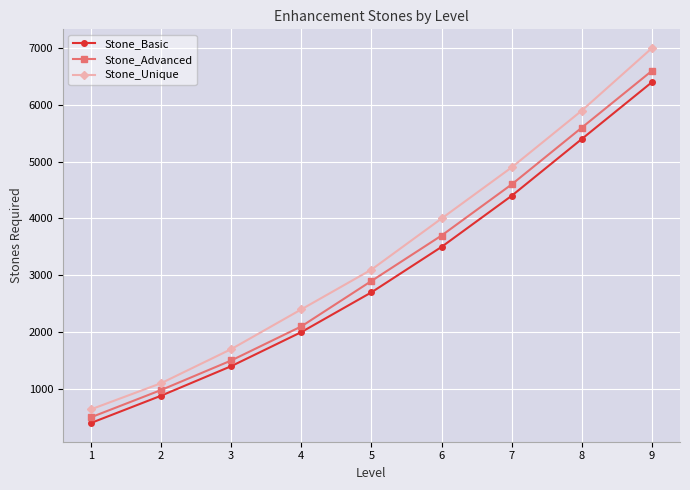

Between 2 and 3, which series saw the biggest shift?

Stone_Unique